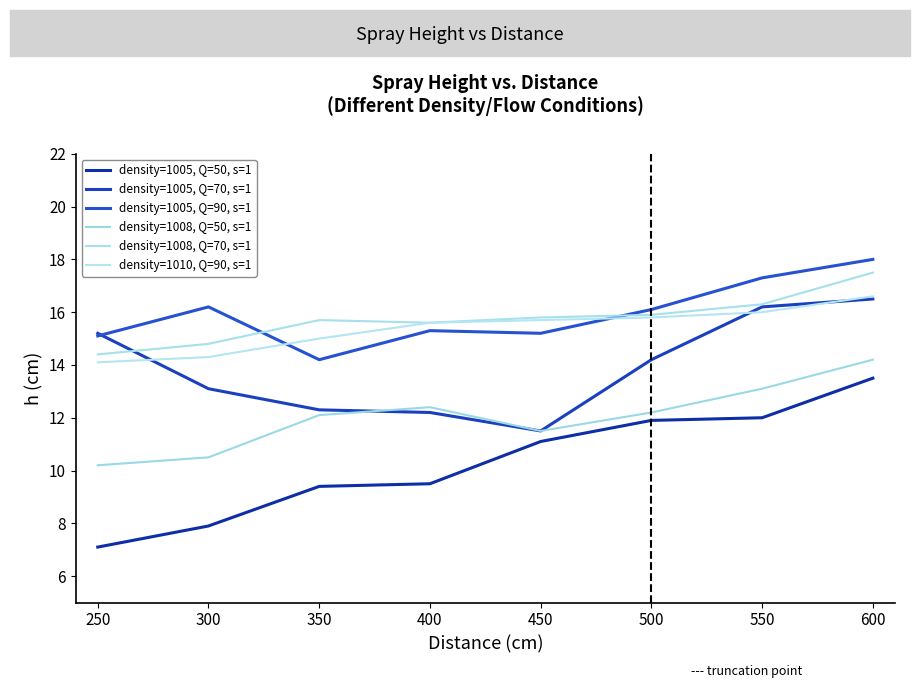

The density=1005, Q=90, s=1 series shows 15.2 at 450. True or false?

True